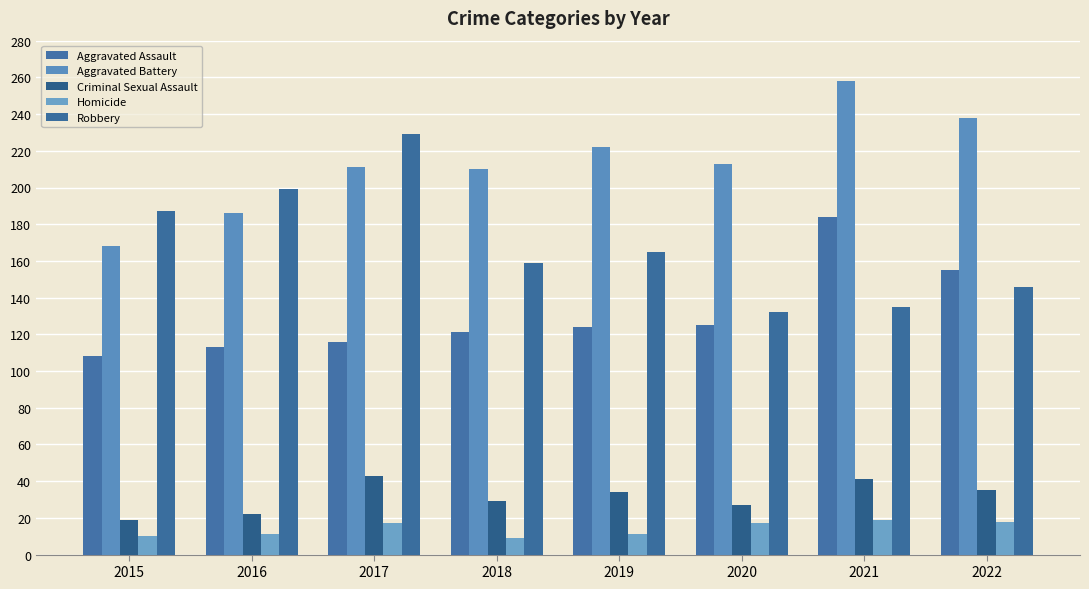

Reading left to right, what are all the values shown in this chart?

Aggravated Assault: 2015=108	2016=113	2017=116	2018=121	2019=124	2020=125	2021=184	2022=155
Aggravated Battery: 2015=168	2016=186	2017=211	2018=210	2019=222	2020=213	2021=258	2022=238
Criminal Sexual Assault: 2015=19	2016=22	2017=43	2018=29	2019=34	2020=27	2021=41	2022=35
Homicide: 2015=10	2016=11	2017=17	2018=9	2019=11	2020=17	2021=19	2022=18
Robbery: 2015=187	2016=199	2017=229	2018=159	2019=165	2020=132	2021=135	2022=146